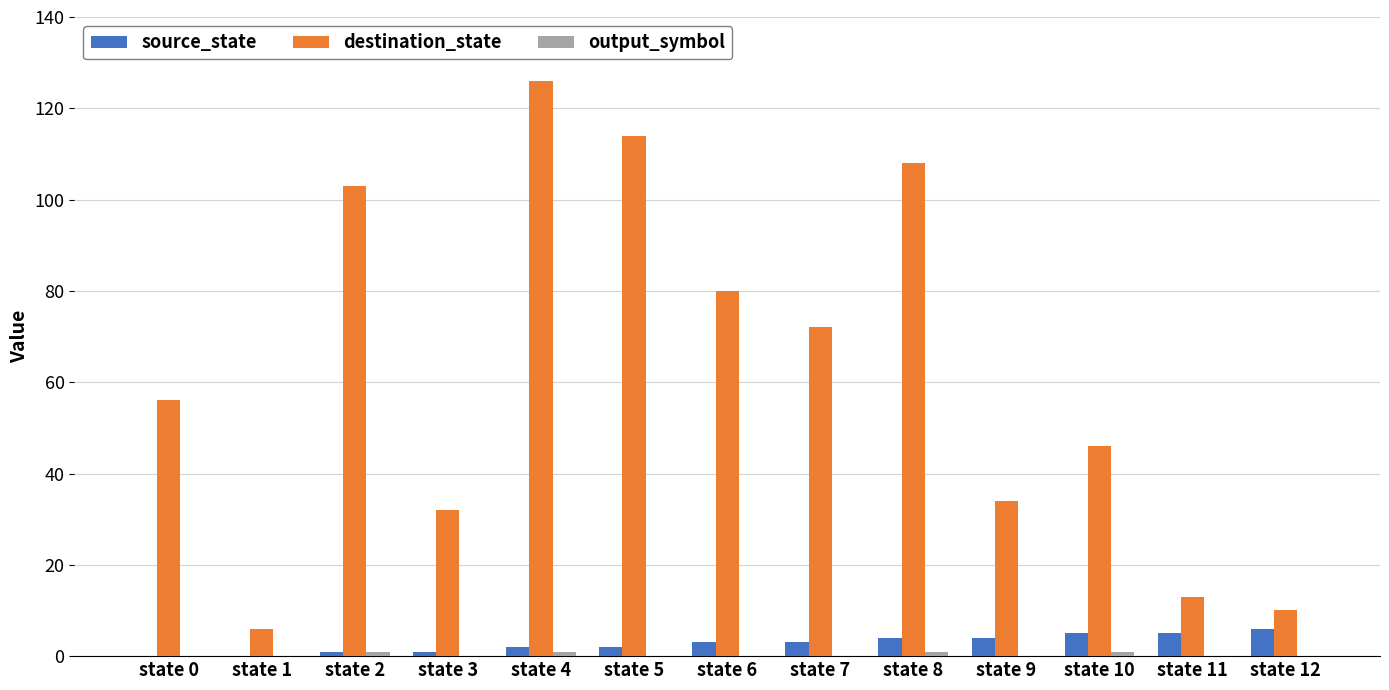

Between state 5 and state 11, which series saw the biggest shift?

destination_state